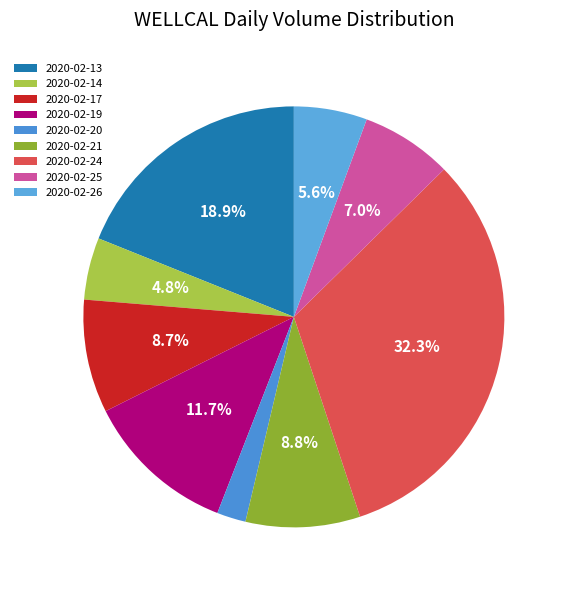

Which has a higher value, 2020-02-26 or 2020-02-19?

2020-02-19